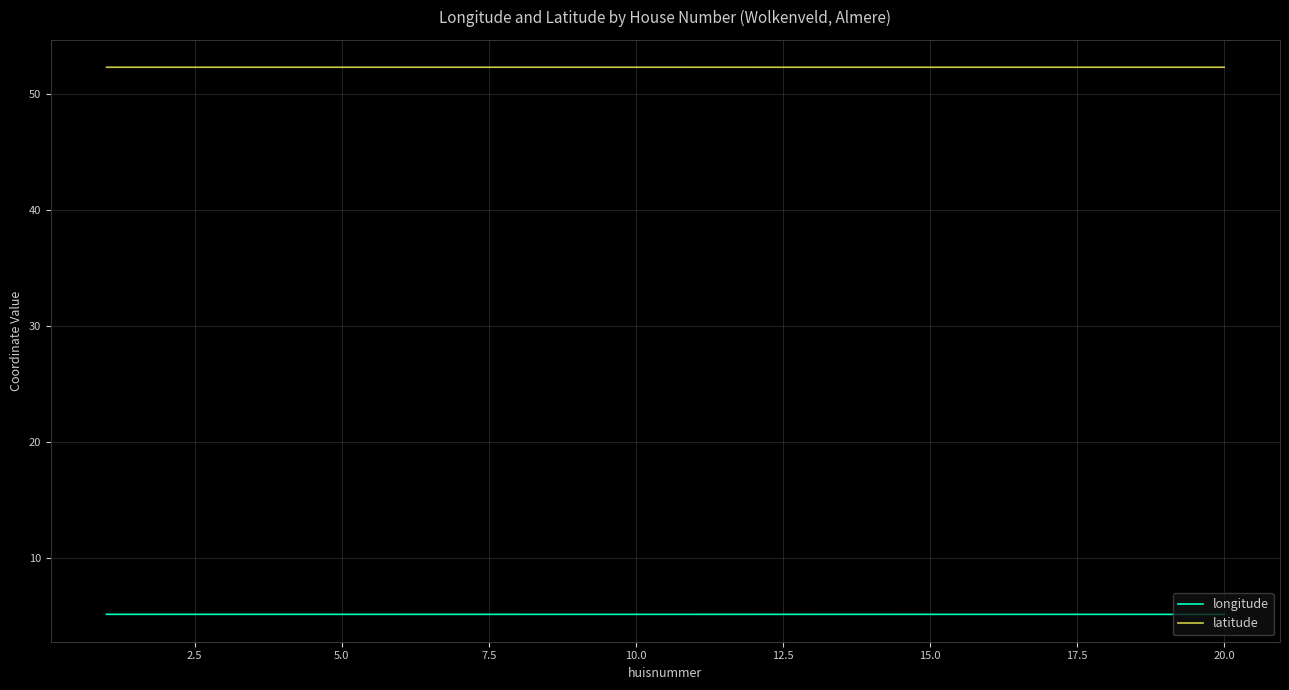

What is the minimum value shown in the chart?

5.2